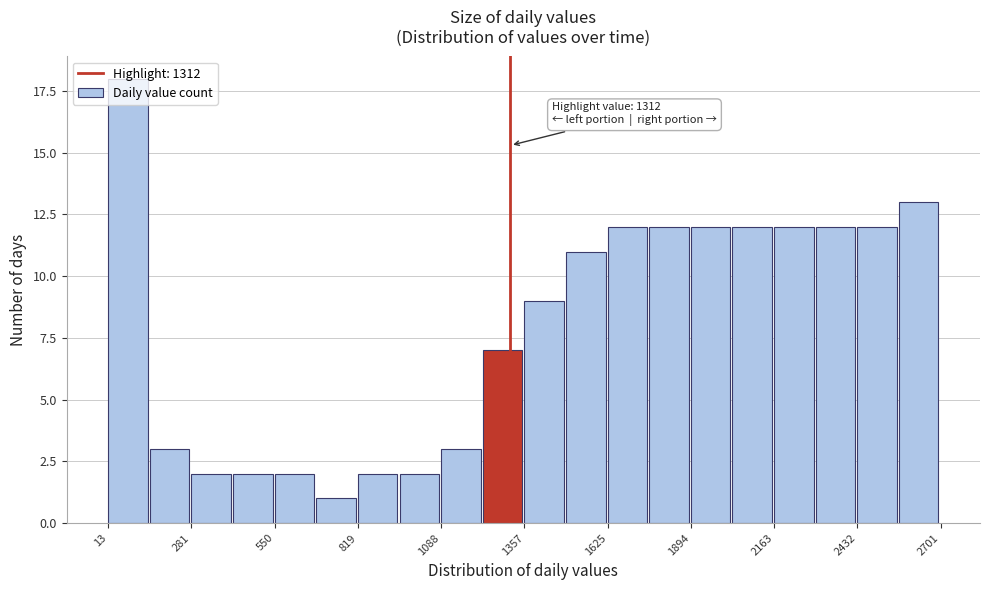

Read against the x-axis, roughly where is the centre of the tallest bar?

100